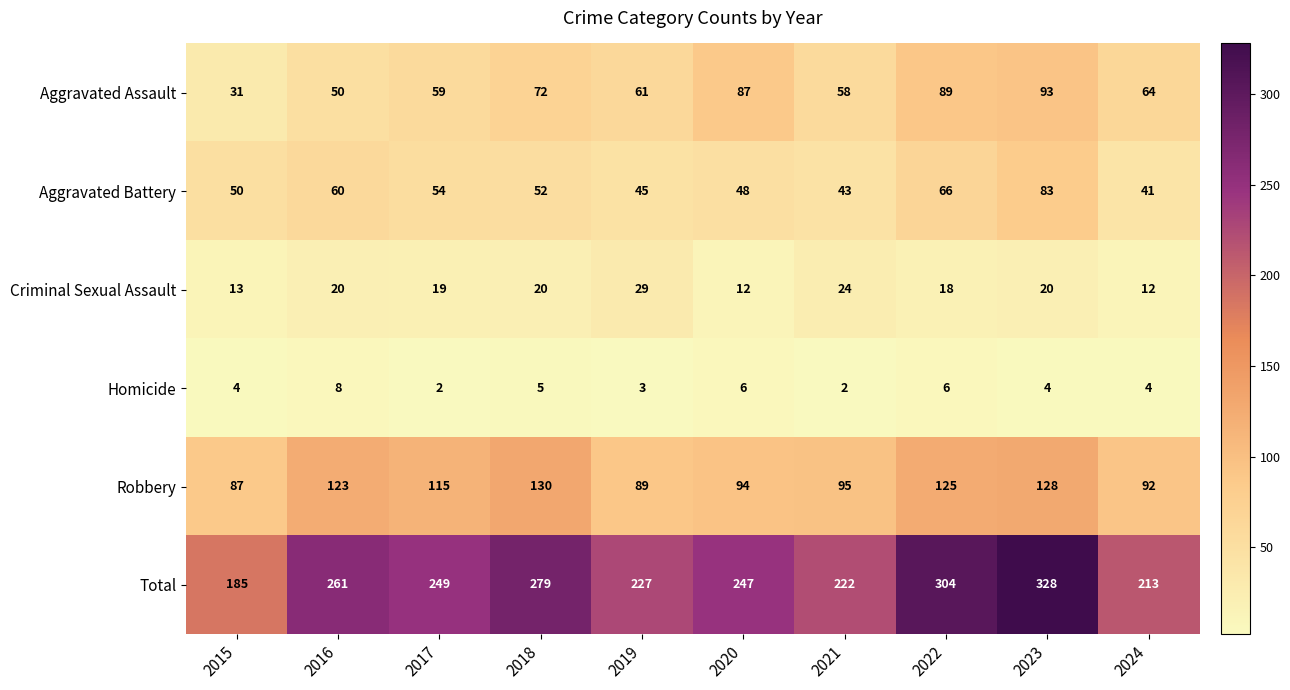

What is the difference between the Aggravated Battery values at 2018 and 2020?

4